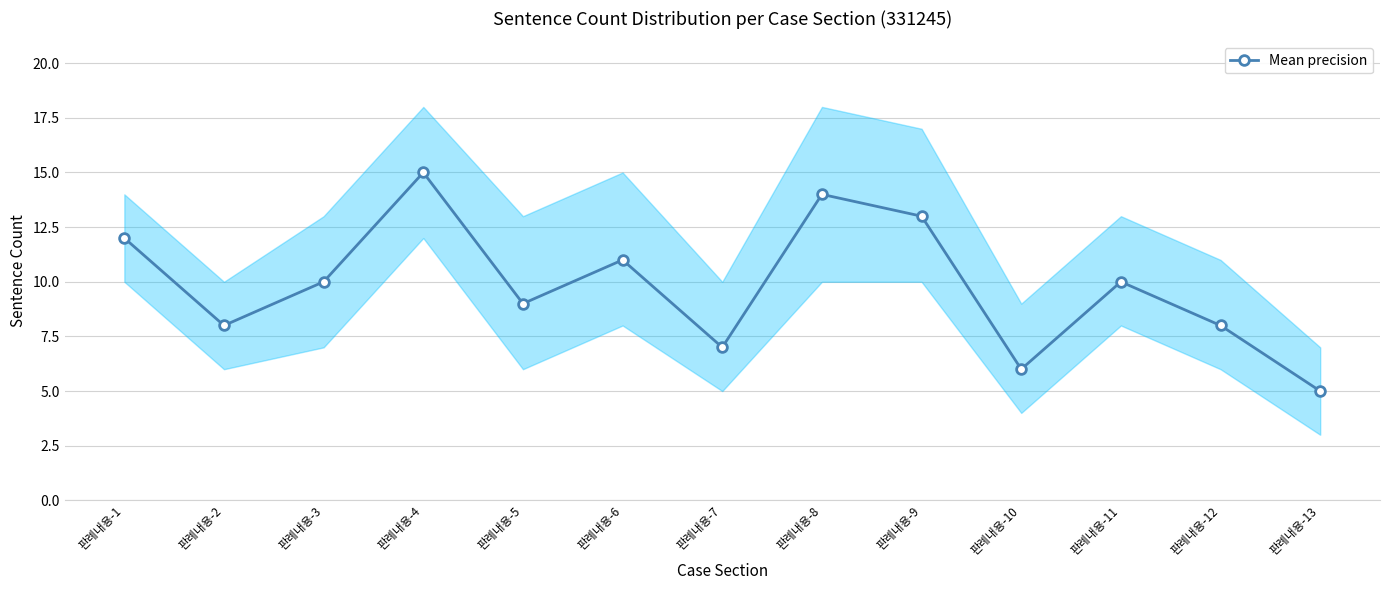

Reading right to left, transcribe all the data shown in this chart.

5	8	10	6	13	14	7	11	9	15	10	8	12